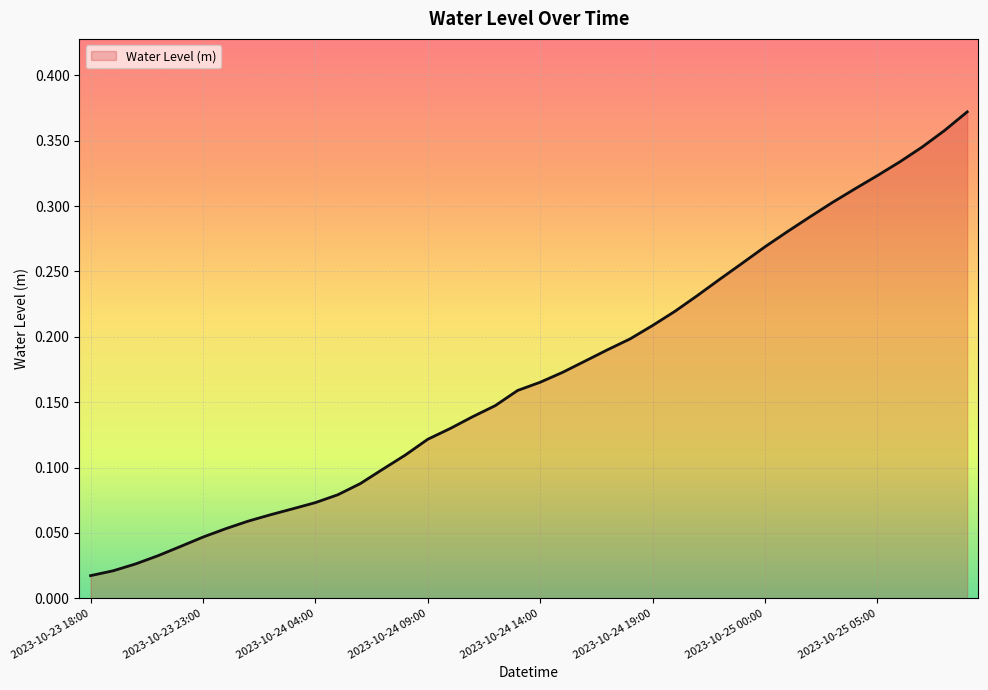

How many lines are shown in the chart?

1